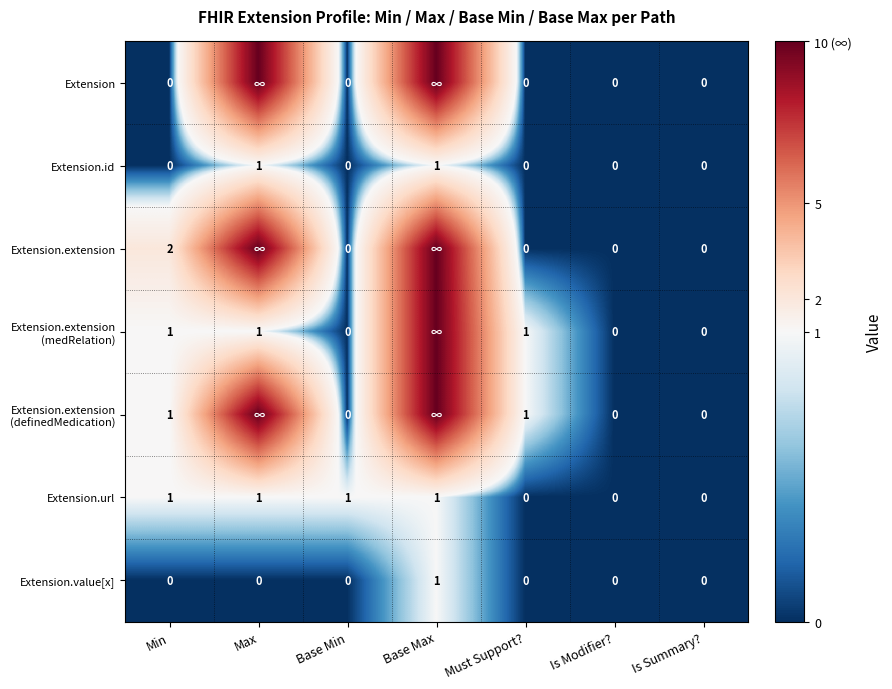

How many Extension.value[x] values are between 0 and 1?

7